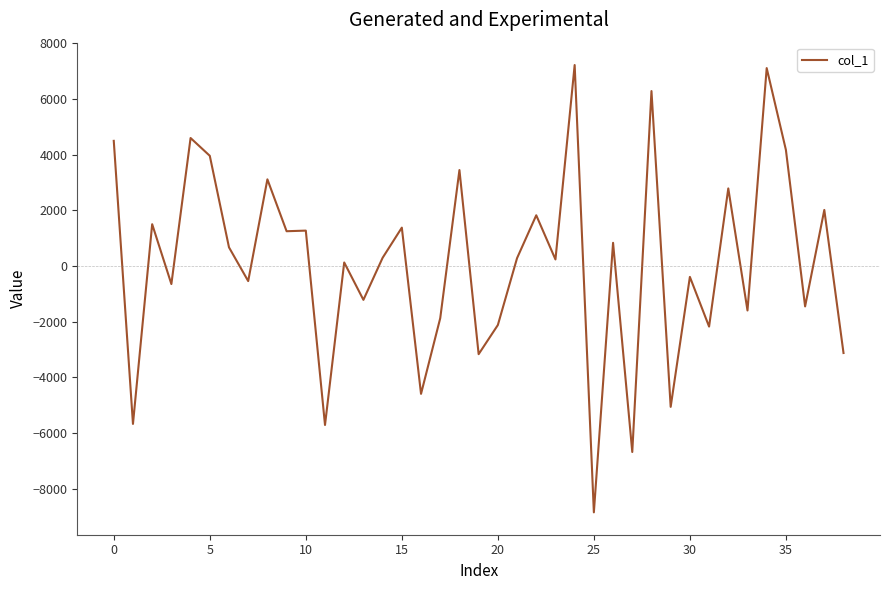

What is the greatest value displayed?

7220.9